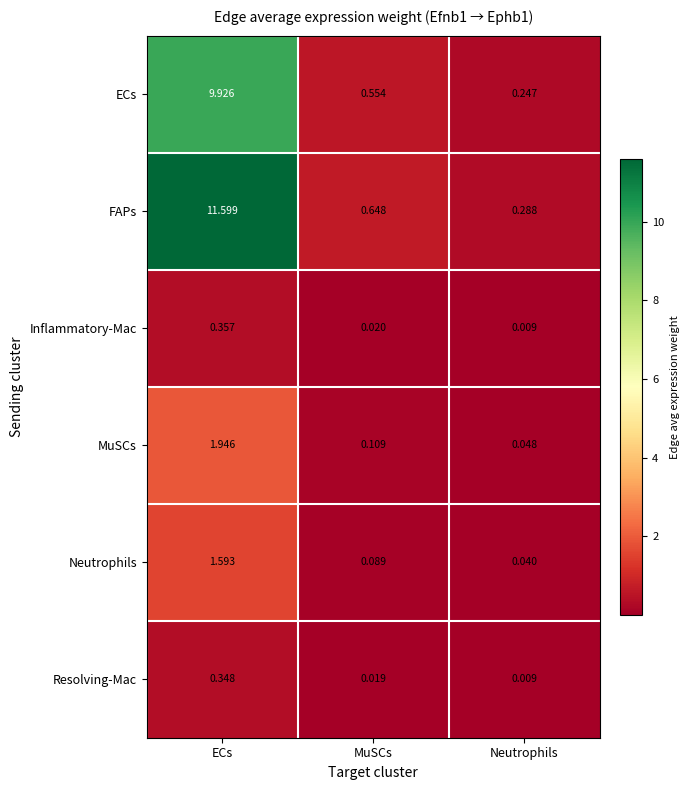

At which category does the chart reach its minimum across all series?

Neutrophils